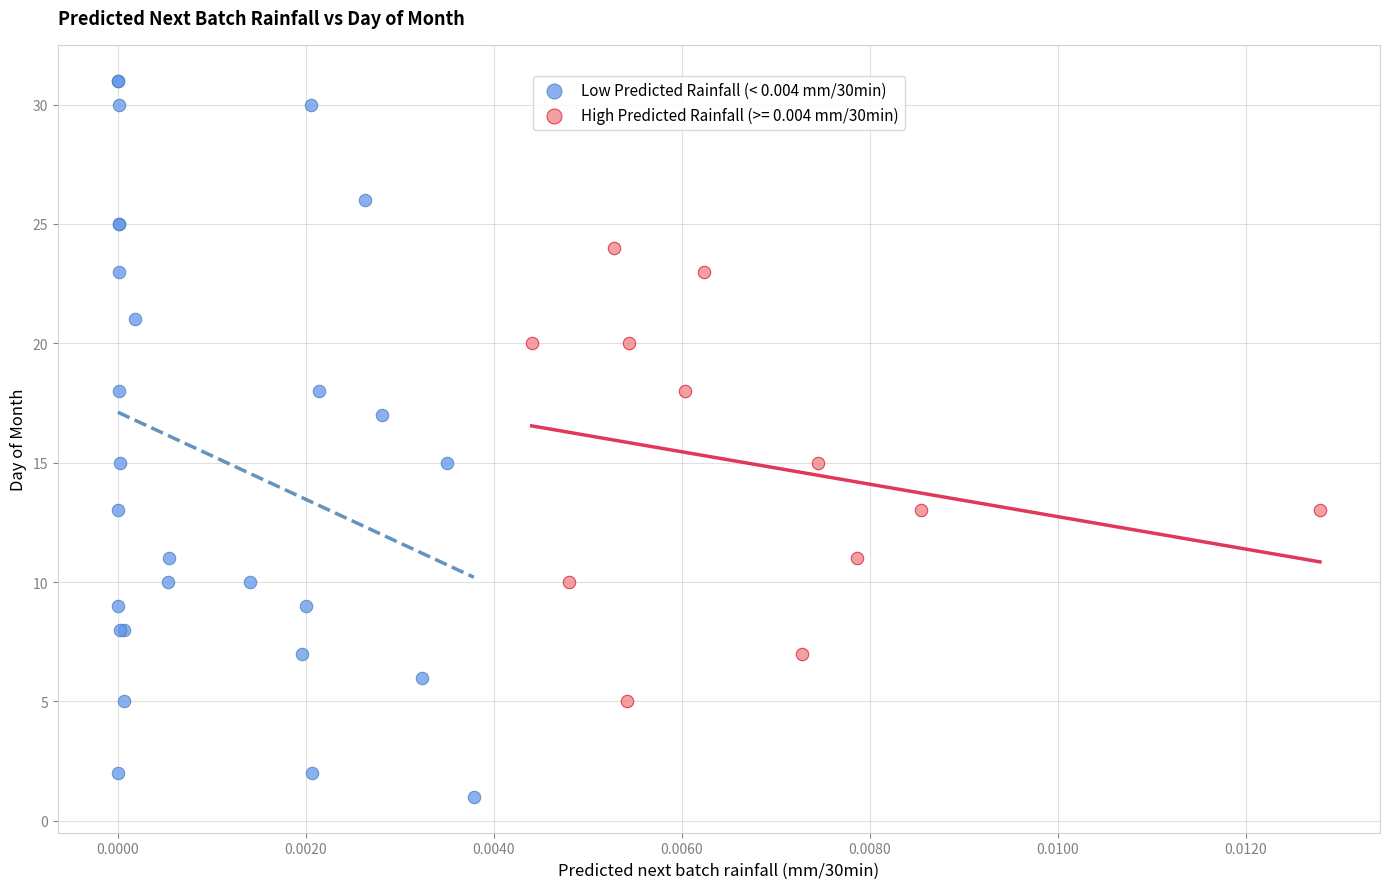

Which series contains the lowest Y value?

Low Predicted Rainfall (< 0.004 mm/30min)